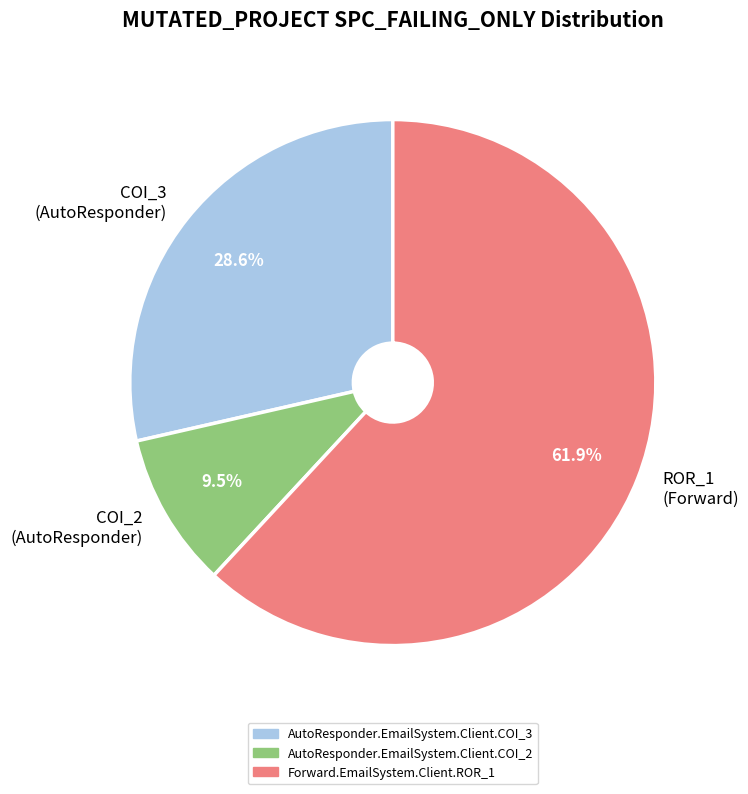

What is the majority slice?

ROR_1 (Forward)